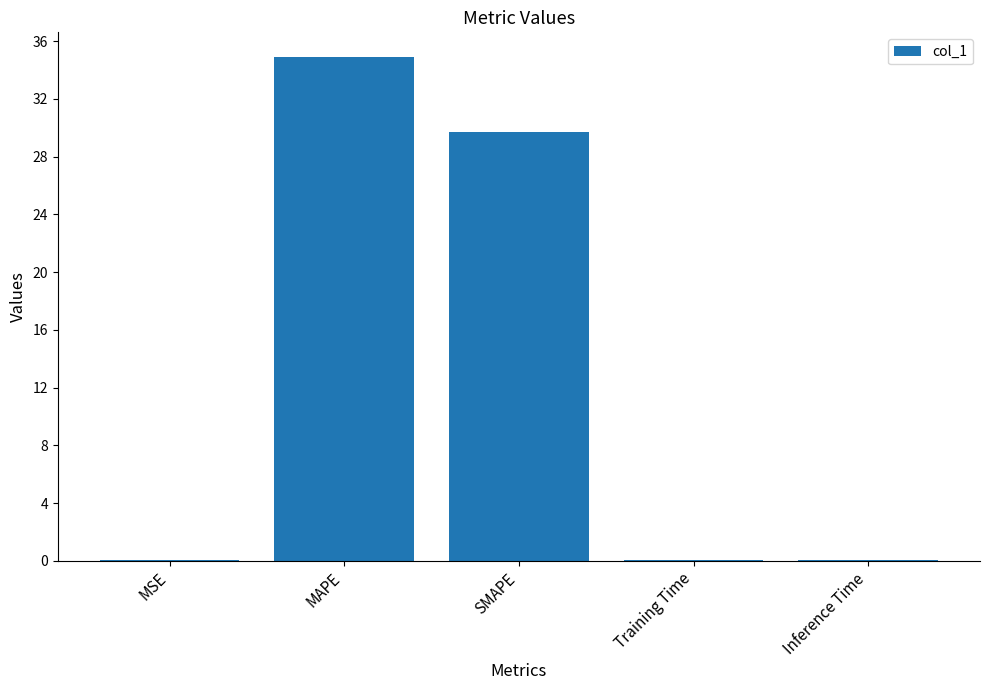

What is the greatest value displayed?

34.9